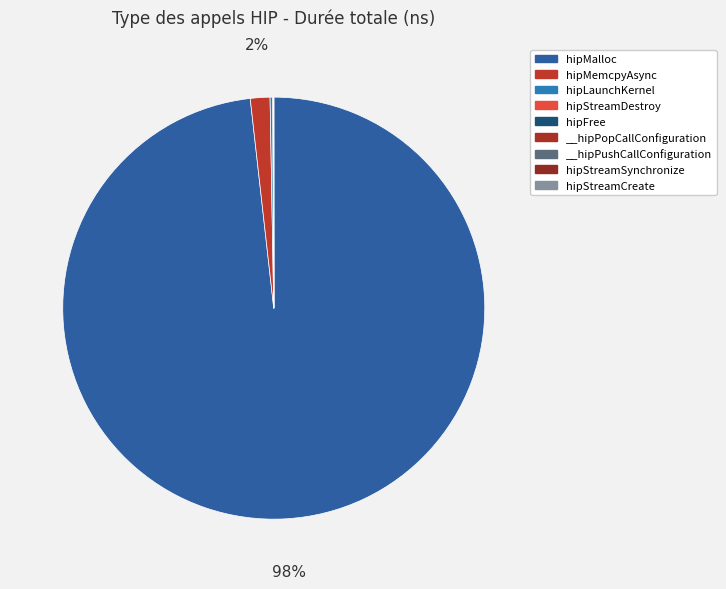

What is the change in value from hipLaunchKernel to __hipPushCallConfiguration?

-771777